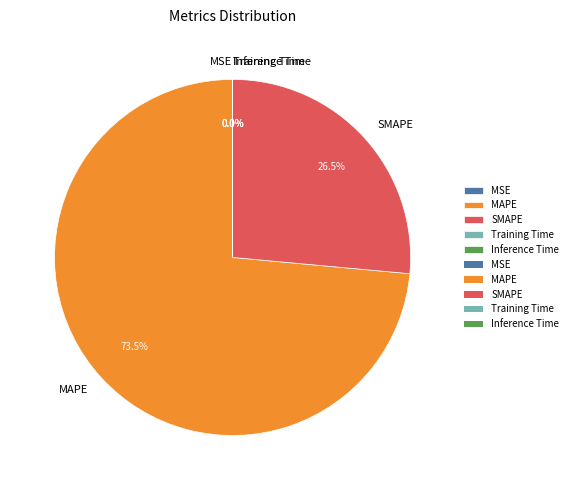

True or false: MAPE accounts for 63% of the total.

False